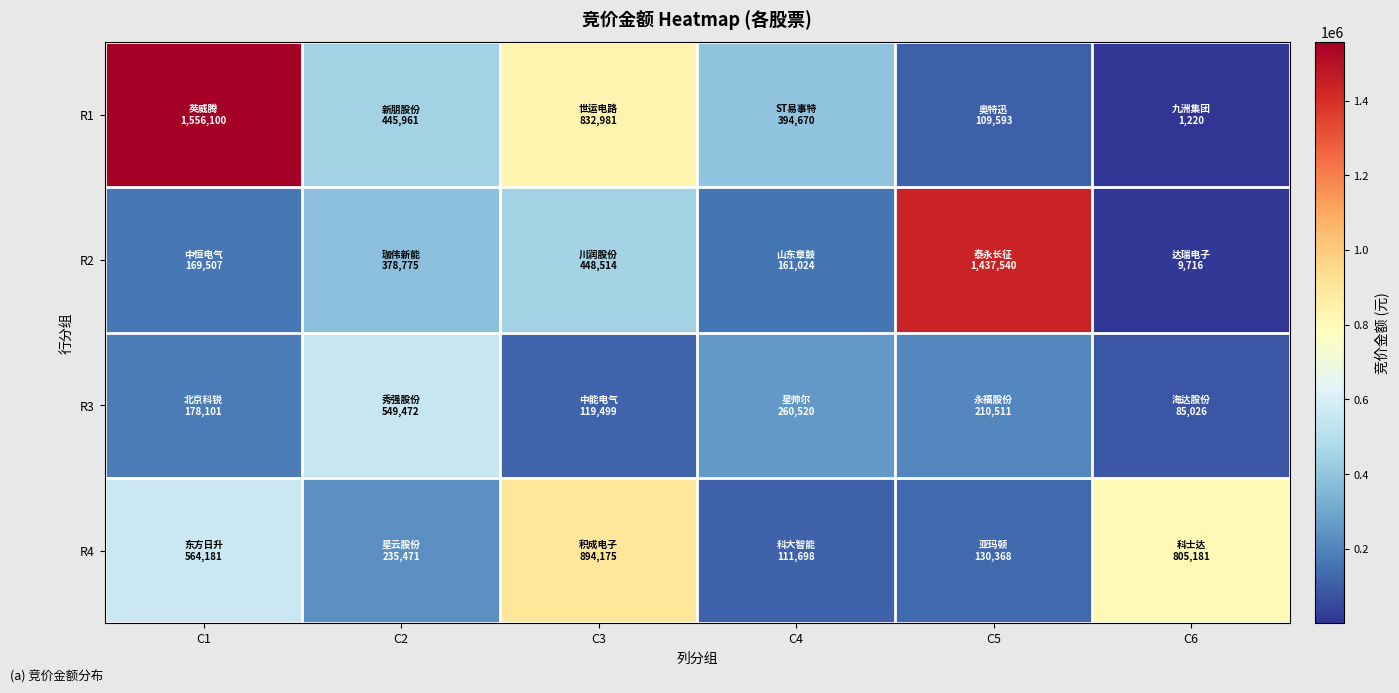

Rank the series at C4 from lowest to highest value.

R4, R2, R3, R1